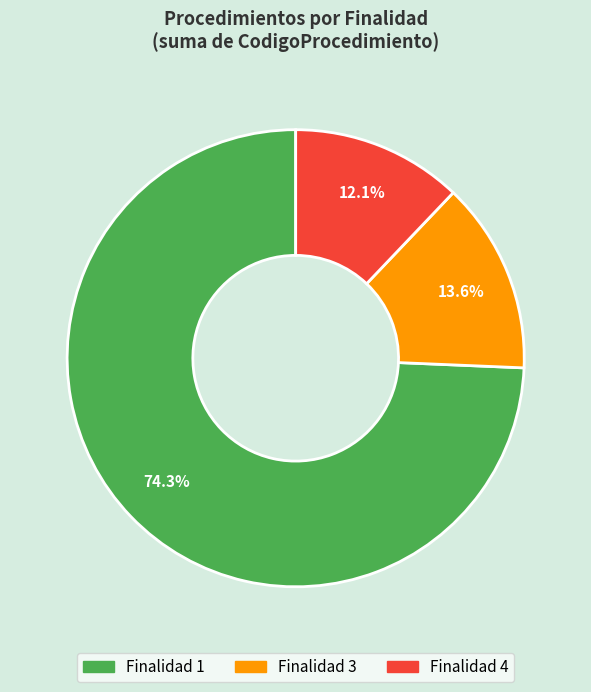

Is there a majority slice in this chart?

Yes